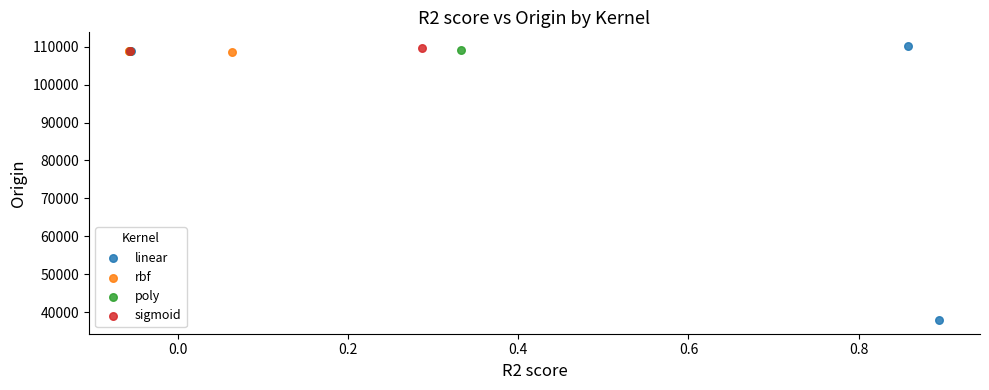

Which series contains the lowest Y value?

linear